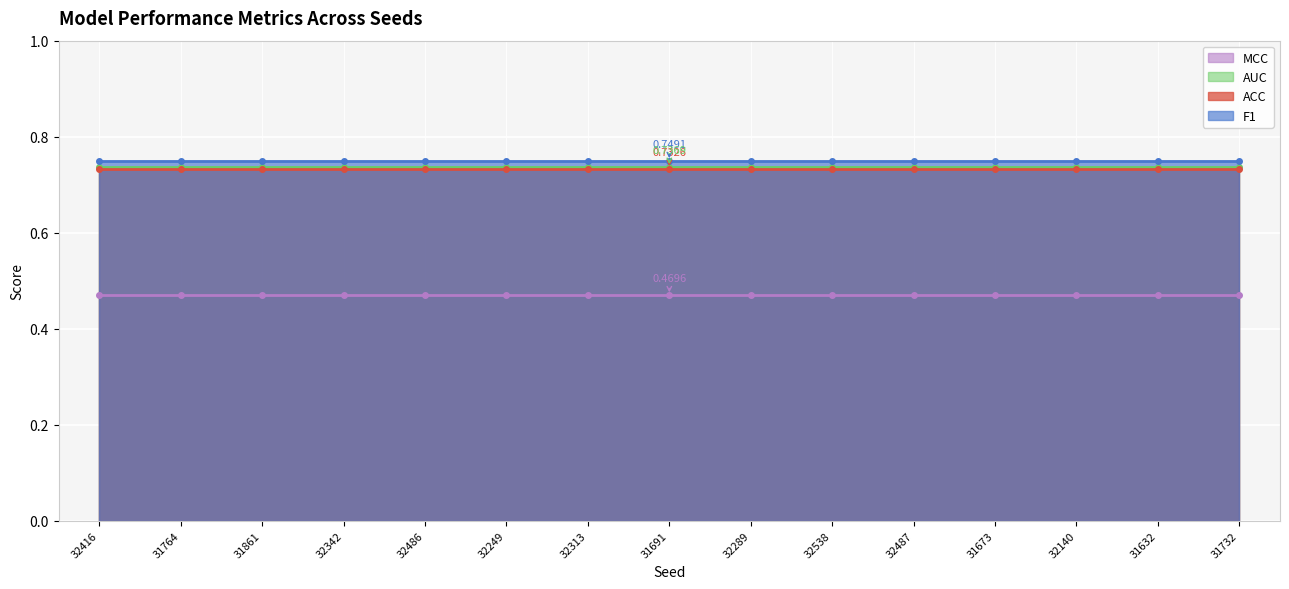

Which series has the widest spread of values?

ACC